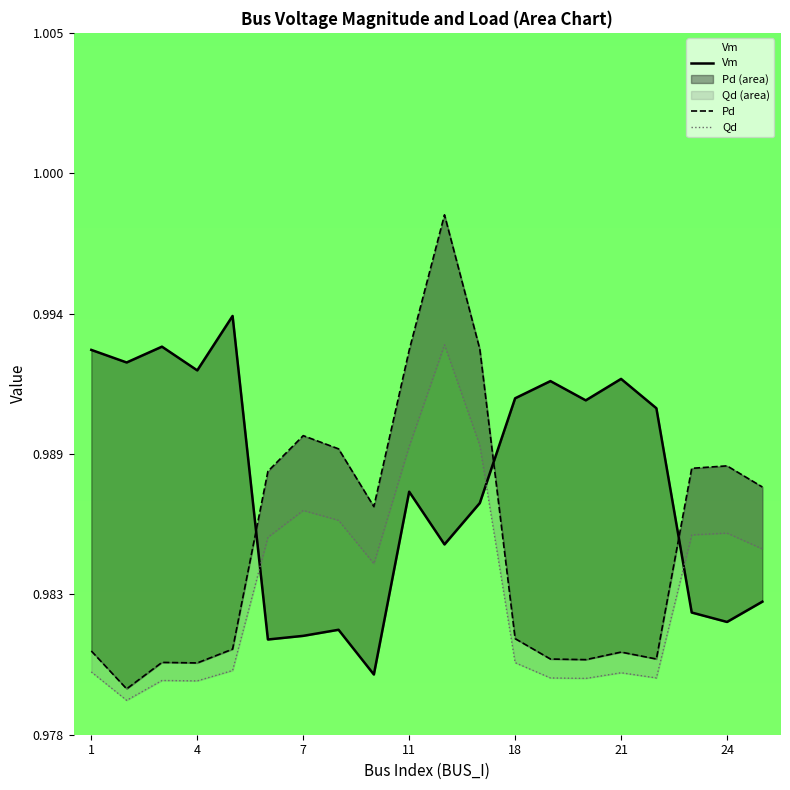

List the series in order of their overall mean, highest first.

Vm, Pd, Qd